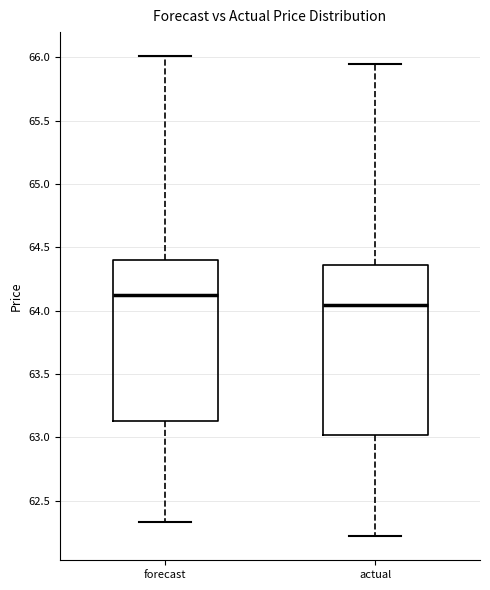

Which box has the lowest median line?

actual